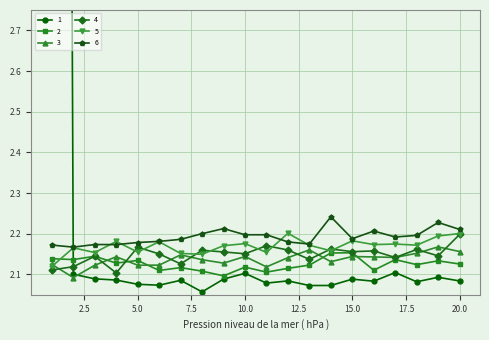

What is the smallest value displayed?

2.1